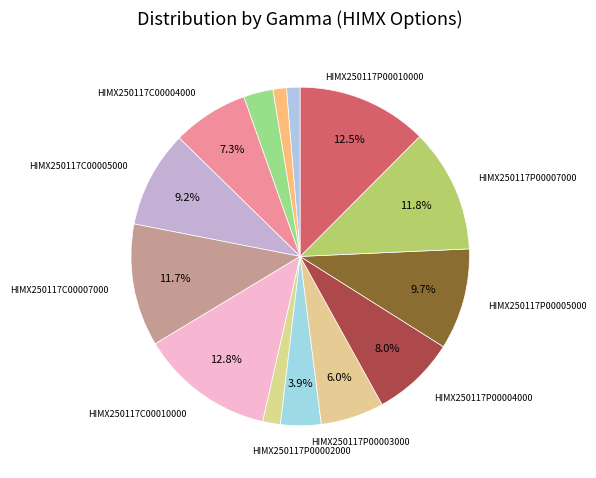

Which slice is the smallest?

HIMX250117C00002000